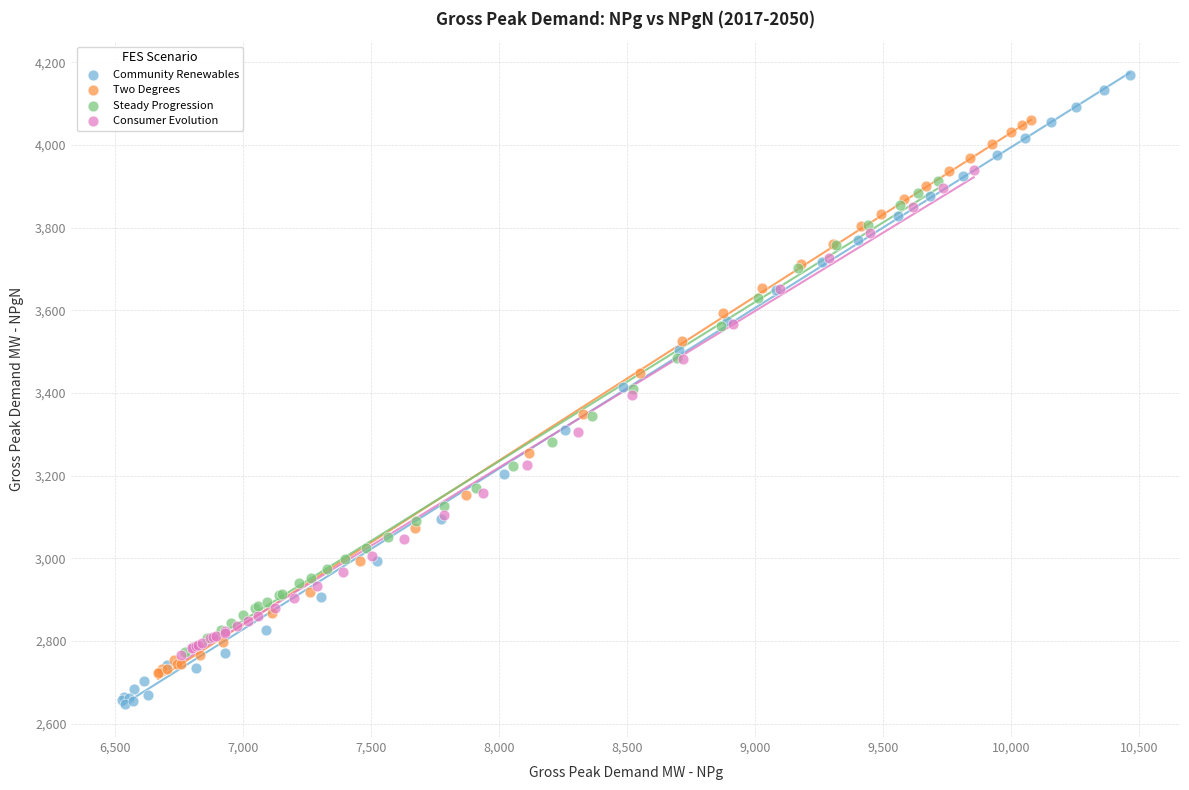

Which series contains the lowest Y value?

Community Renewables